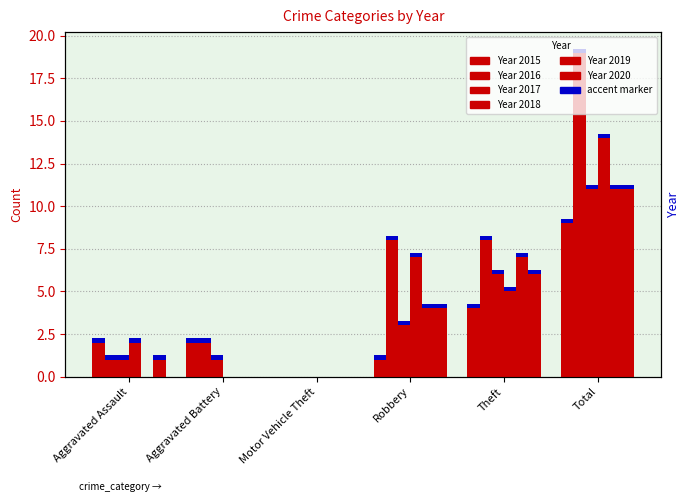

Read the 2020 value at Robbery.

4